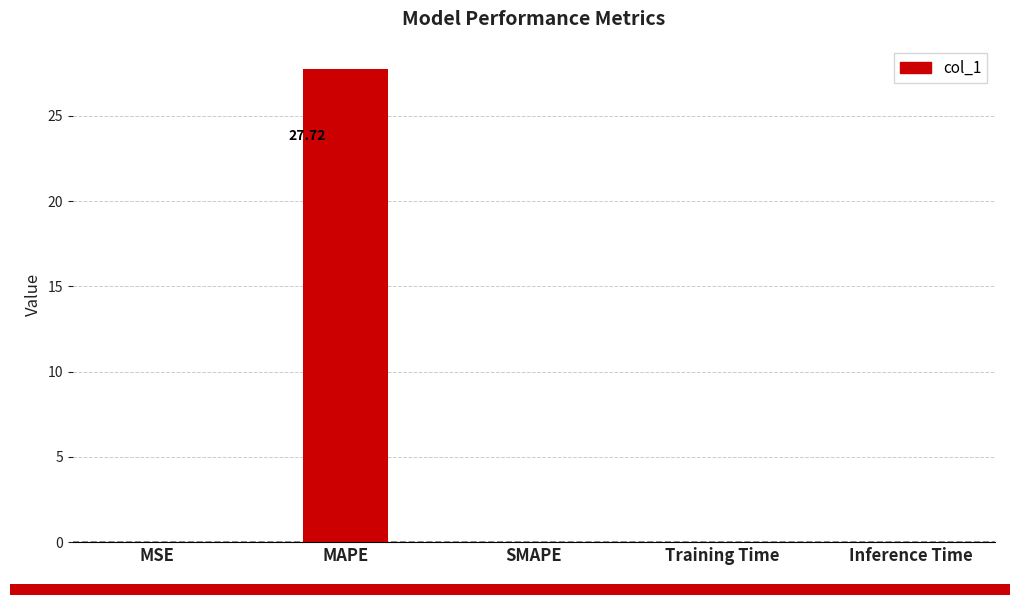

Between MAPE and SMAPE, which is larger?

MAPE